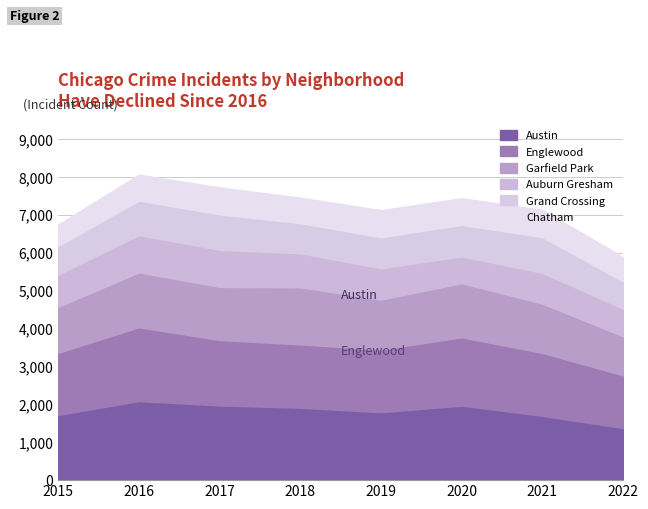

At which category is the sum across all series the highest?

2016